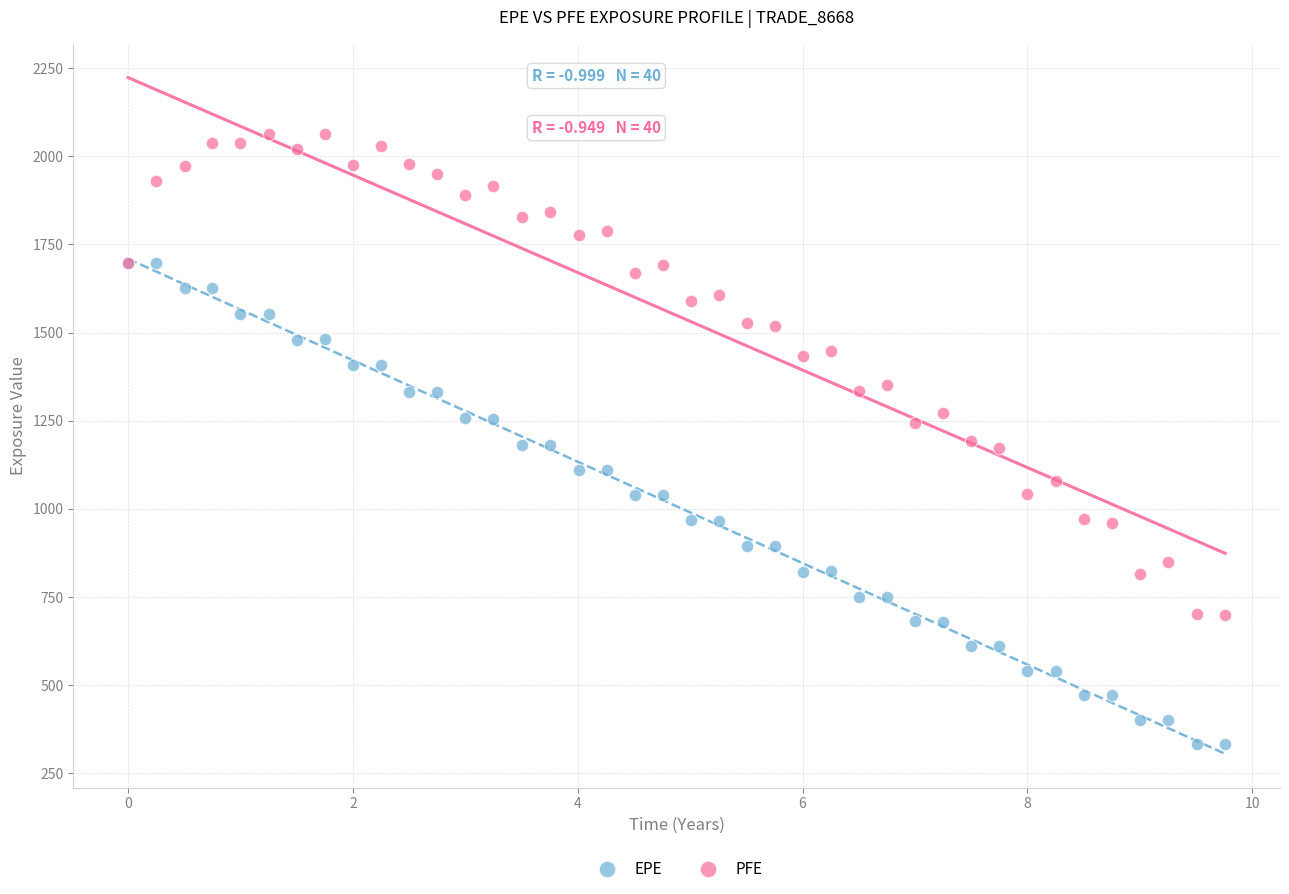

Which series contains the highest Y value?

PFE